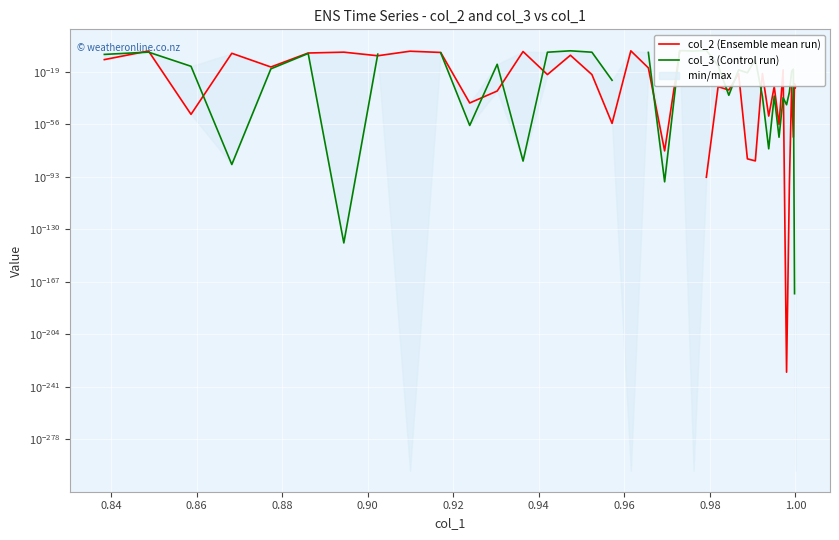

What are all the series names shown in the legend?

col_2 (Ensemble mean run), col_3 (Control run)